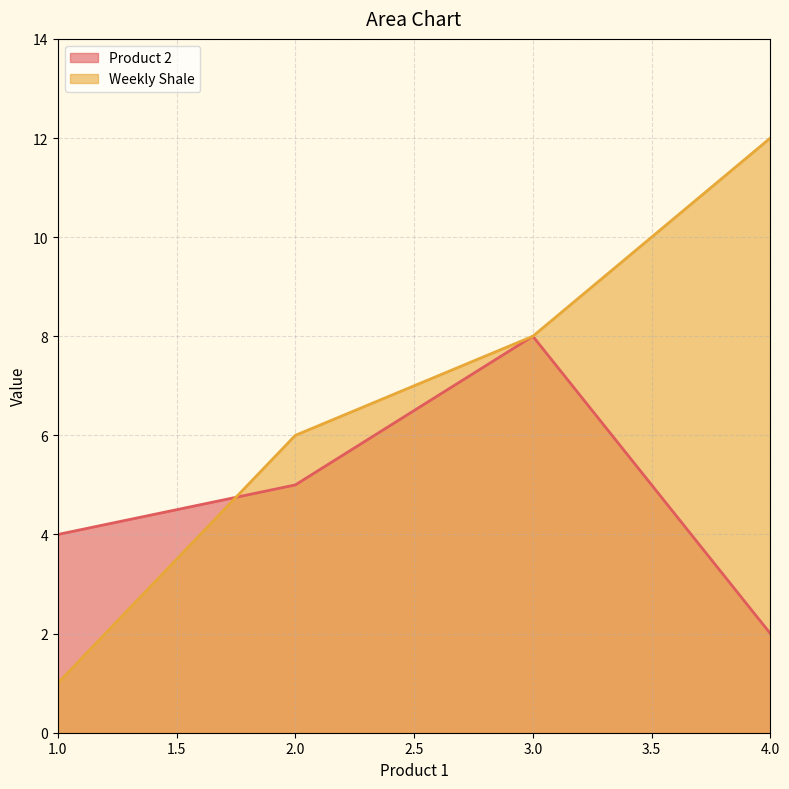

At which label is Product 2 closest to 5?

2.0